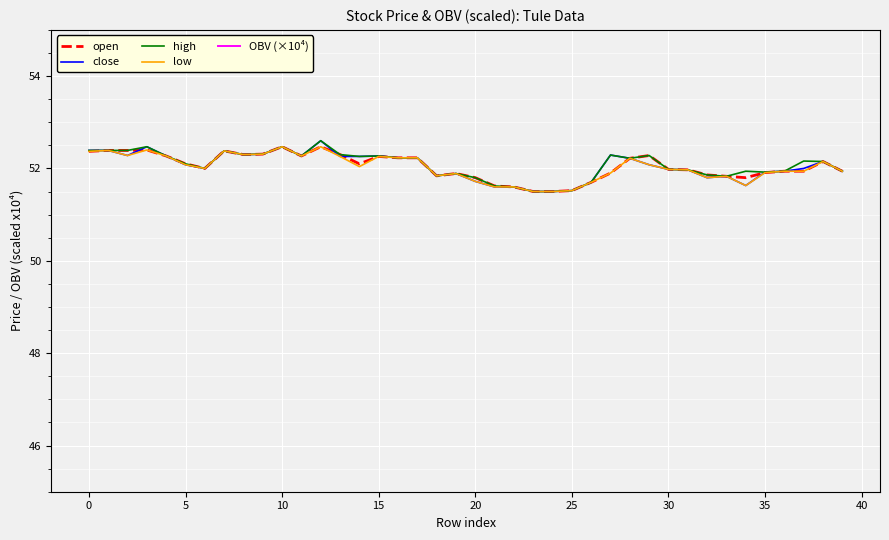

Reading right to left, extract all data points from this chart.

open: 51.9	52.1	51.9	51.9	51.9	51.8	51.8	51.9	52.0	52.0	52.3	52.2	51.9	51.7	51.5	51.5	51.5	51.6	51.6	51.8	51.9	51.8	52.2	52.2	52.3	52.1	52.3	52.5	52.3	52.5	52.3	52.3	52.4	52.0	52.1	52.3	52.4	52.4	52.4	52.4
close: 51.9	52.1	52.0	51.9	51.9	51.6	51.8	51.8	52.0	52.0	52.1	52.2	52.3	51.7	51.5	51.5	51.5	51.6	51.6	51.7	51.9	51.8	52.2	52.2	52.3	52.3	52.3	52.6	52.3	52.5	52.3	52.3	52.4	52.0	52.1	52.3	52.5	52.3	52.4	52.4
high: 51.9	52.1	52.2	51.9	51.9	51.9	51.8	51.9	52.0	52.0	52.3	52.2	52.3	51.7	51.5	51.5	51.5	51.6	51.6	51.8	51.9	51.8	52.2	52.2	52.3	52.3	52.3	52.6	52.3	52.5	52.3	52.3	52.4	52.0	52.1	52.3	52.5	52.4	52.4	52.4
low: 51.9	52.1	51.9	51.9	51.9	51.6	51.8	51.8	52.0	52.0	52.1	52.2	51.9	51.7	51.5	51.5	51.5	51.6	51.6	51.7	51.9	51.8	52.2	52.2	52.3	52.0	52.3	52.5	52.3	52.5	52.3	52.3	52.4	52.0	52.1	52.3	52.4	52.3	52.4	52.4
OBV (×10⁴): -5.2	-4.7	-4.7	-5.7	-5.7	-9.7	0.0	-0.1	0.1	0.7	0.9	7.8	9.8	6.9	6.9	-3.5	-3.5	4.0	4.0	4.2	4.3	3.5	3.6	3.6	4.1	3.8	3.8	4.6	-5.0	-5.0	-5.0	-5.2	-5.1	-9.1	6.2	6.7	6.7	3.6	3.6	3.6